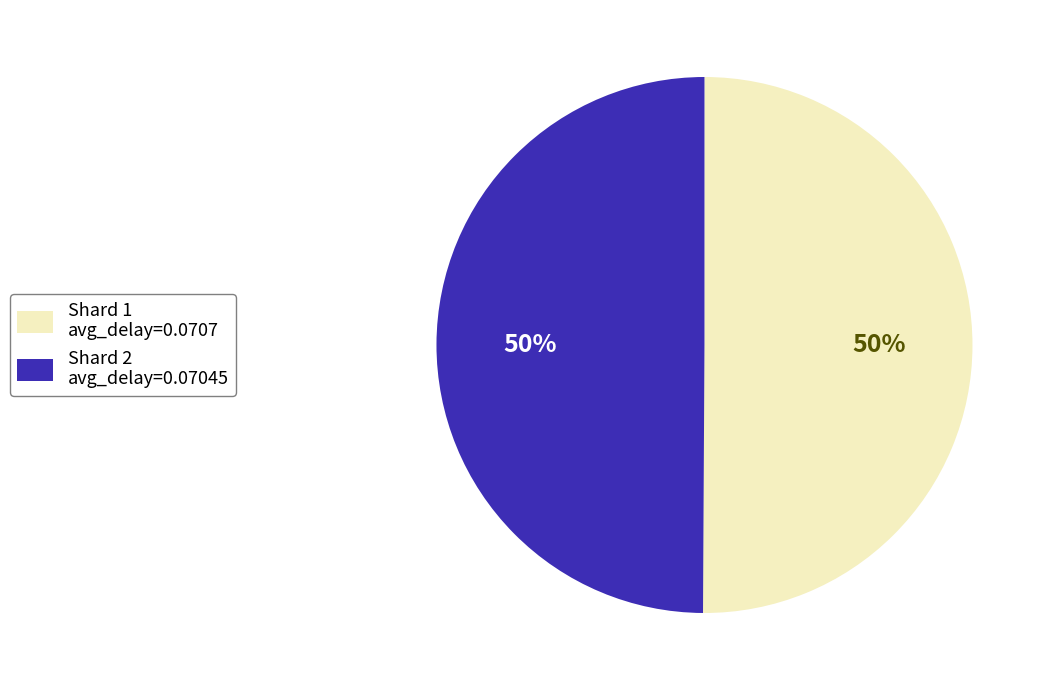

Do Shard 1 avg_delay=0.0707 and Shard 2 avg_delay=0.07045 together represent more than half of the pie?

Yes